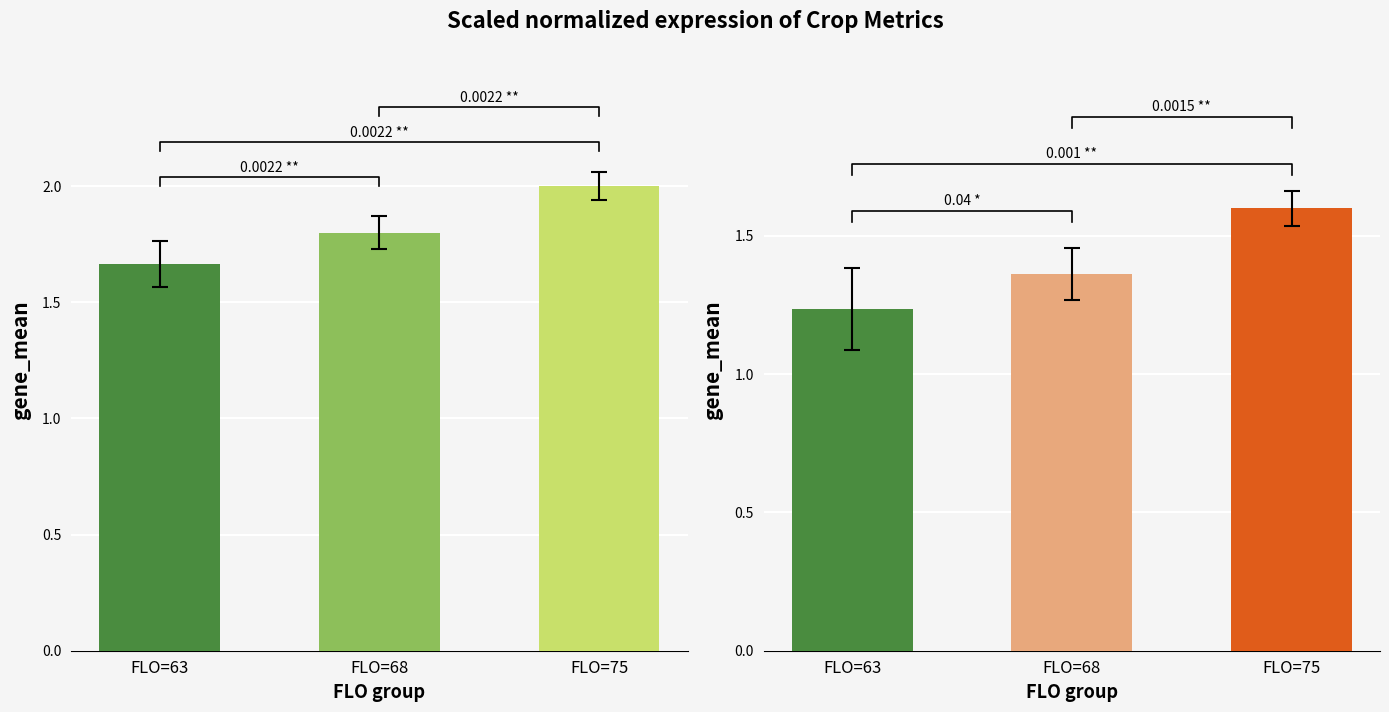

What is the difference between the HARWT values at FLO=63 and FLO=68?

0.1